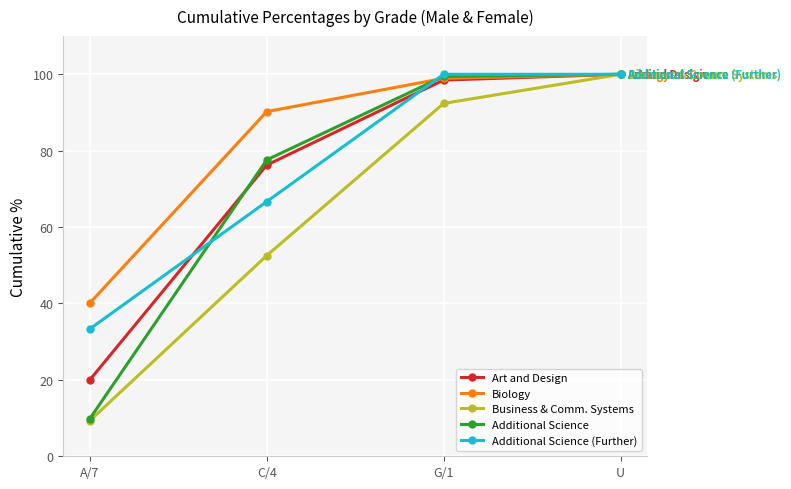

Where is Business & Comm. Systems nearest to the value 54?

C/4